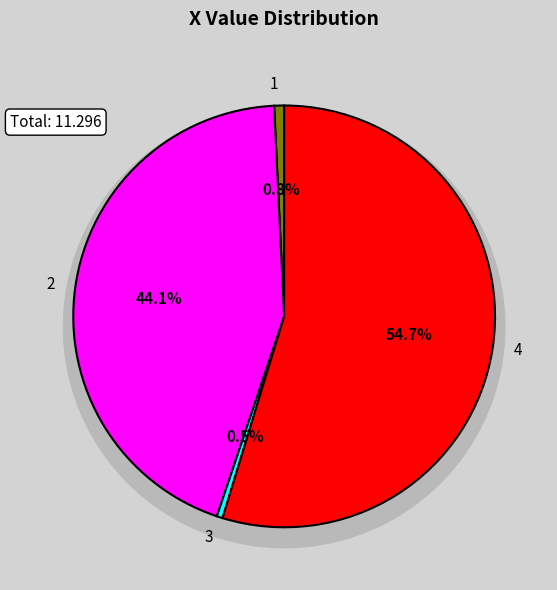

Is it true that 1 is 1% of the pie?

True